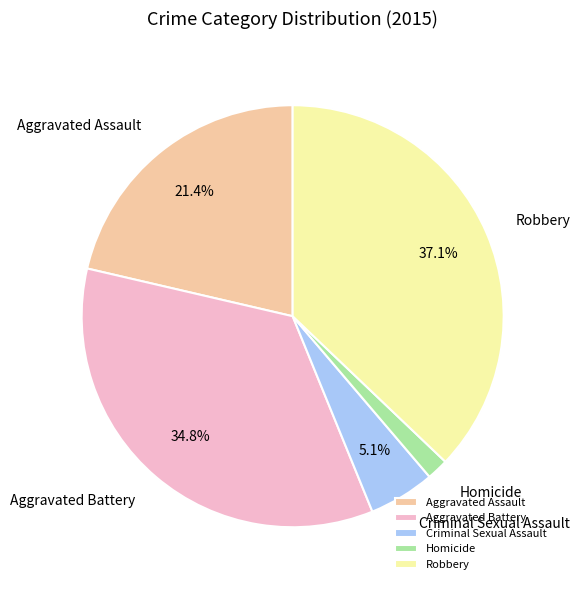

Does Aggravated Battery represent more than half of the total?

No